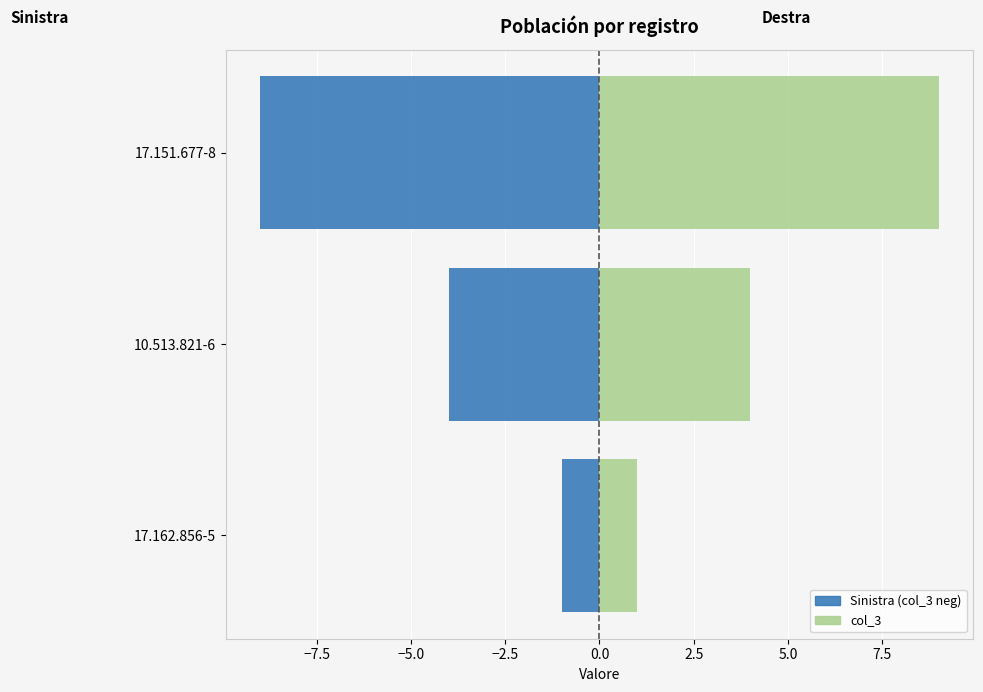

How many data points in Sinistra (col_3 neg) are above -4?

1